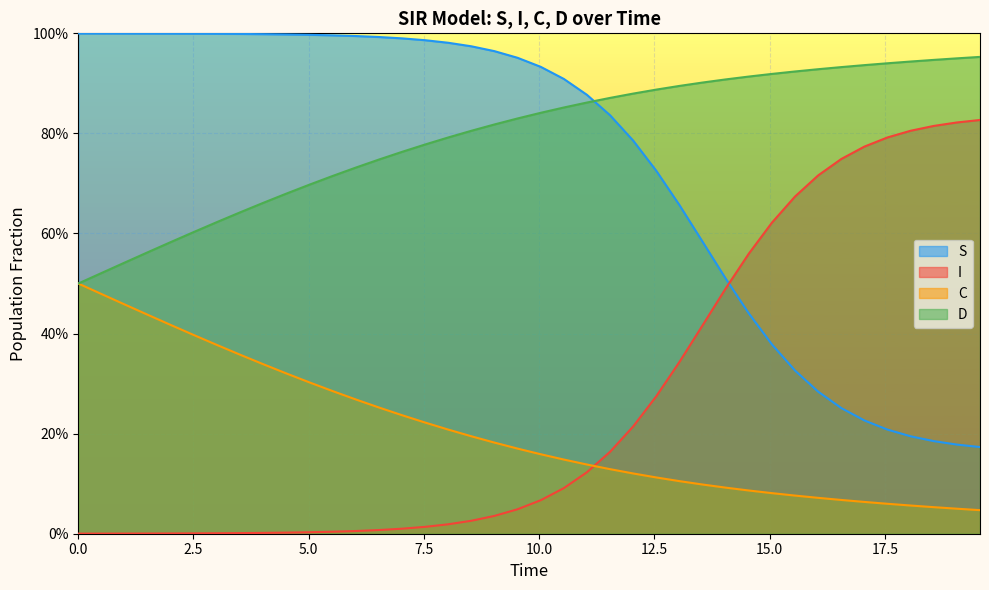

True or false: I and D intersect in this chart.

False